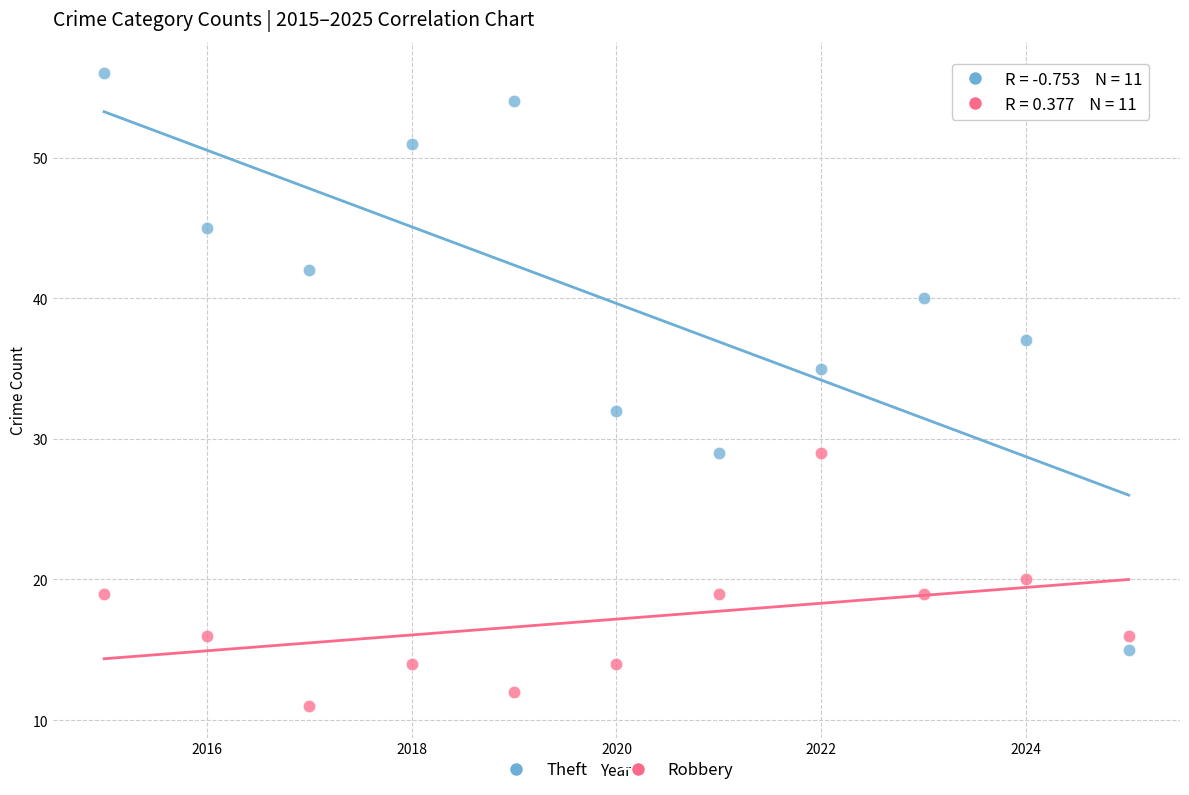

Which series contains the lowest Y value?

Robbery